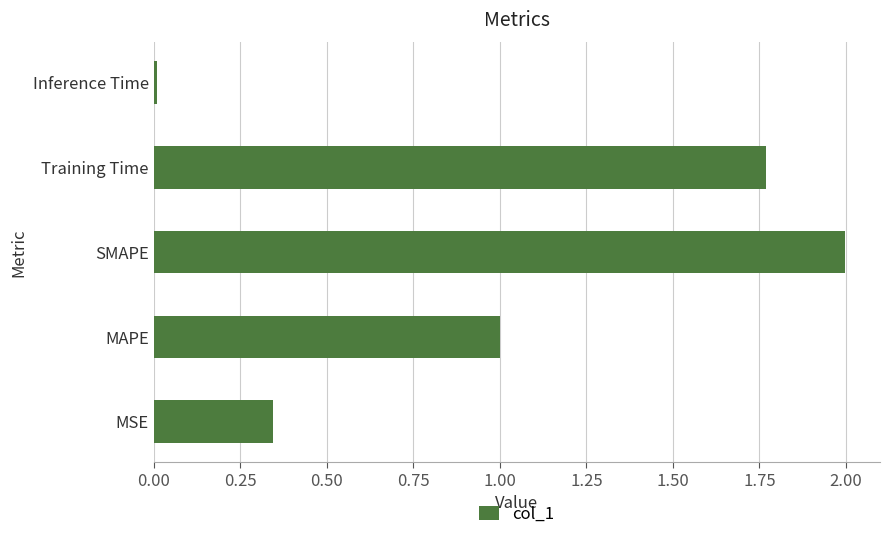

The chart shows a value of 2.5 at Training Time. True or false?

False